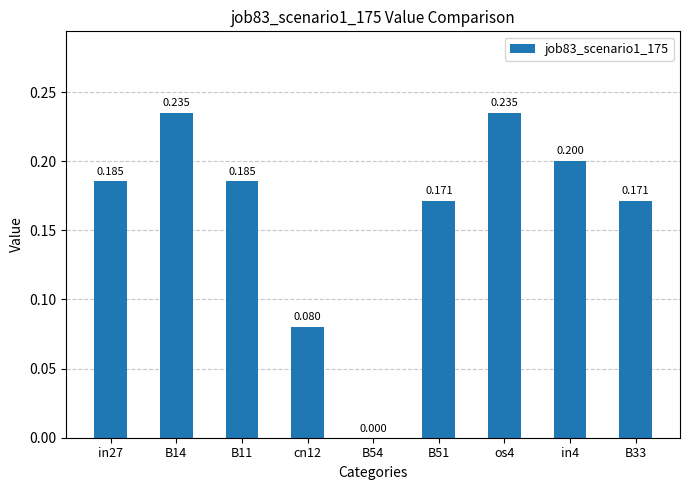

How many series are shown in this chart?

1